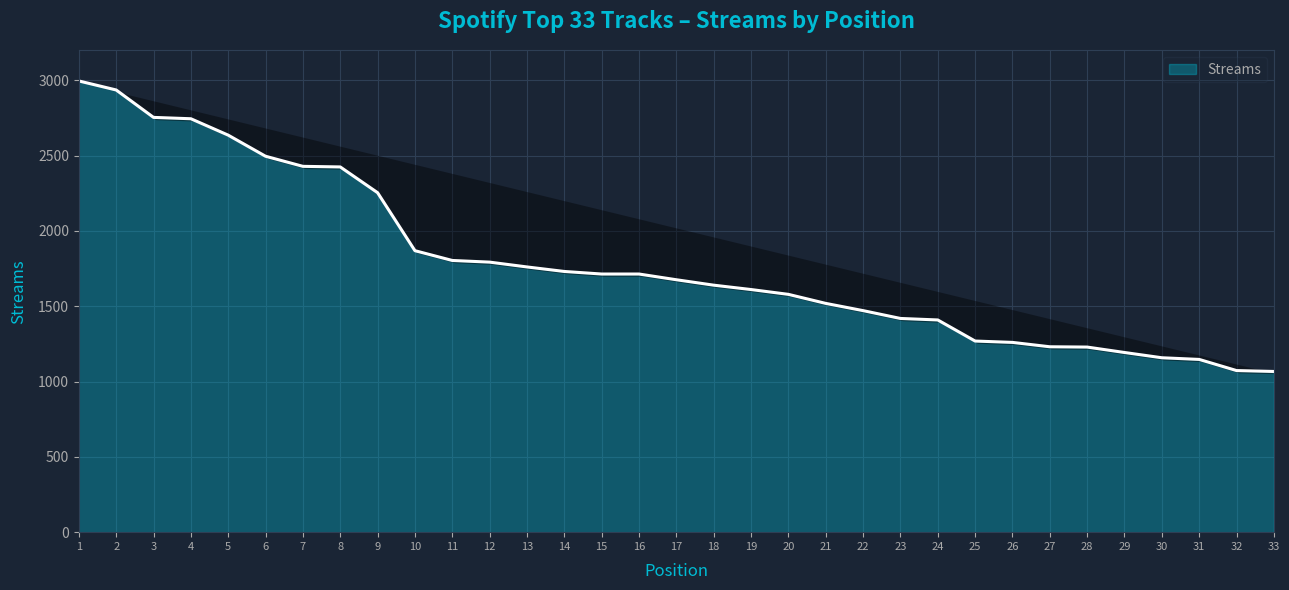

Is it true that the value at 31 is 791?

False